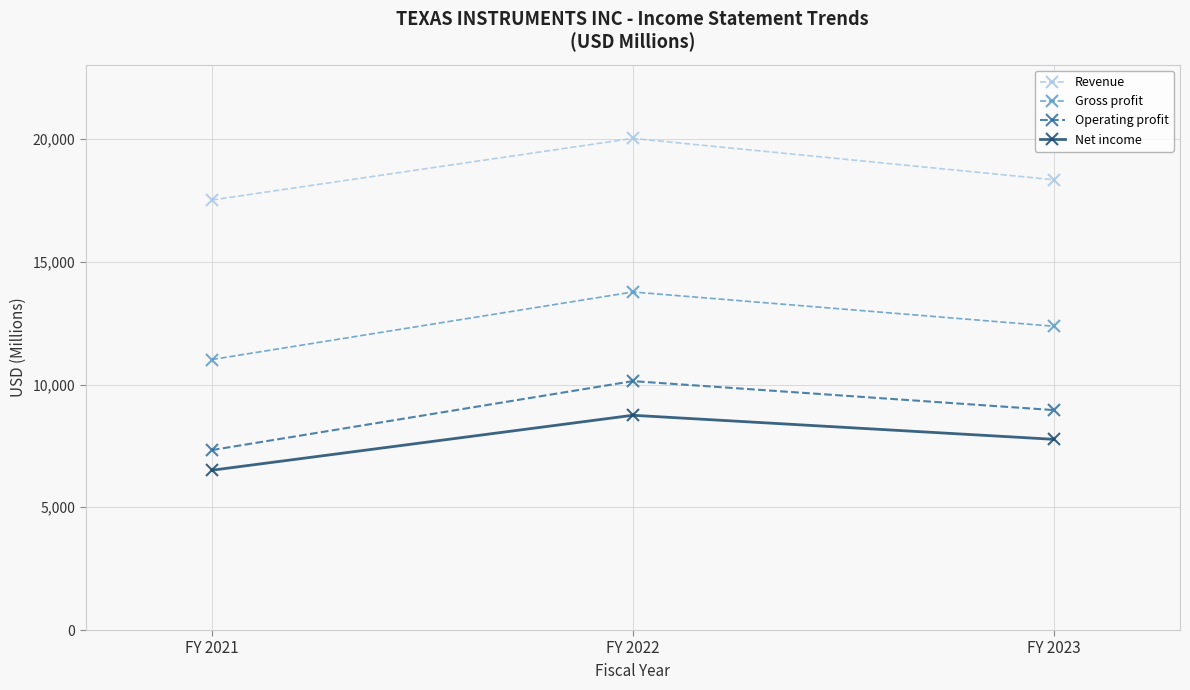

At which category is the sum across all series the highest?

FY 2022